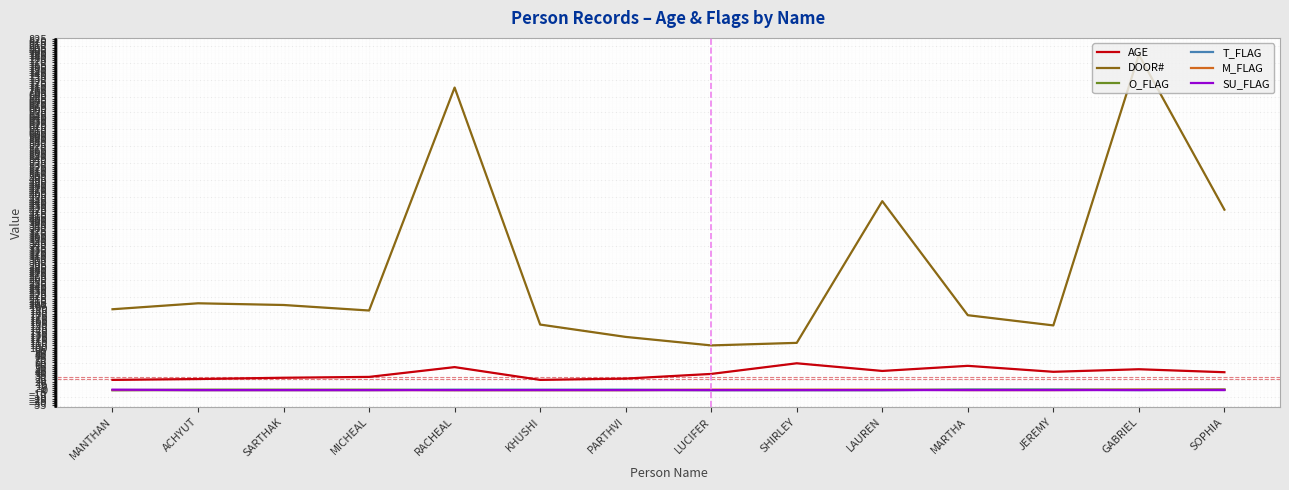

Which series has the largest range (max minus min)?

DOOR#